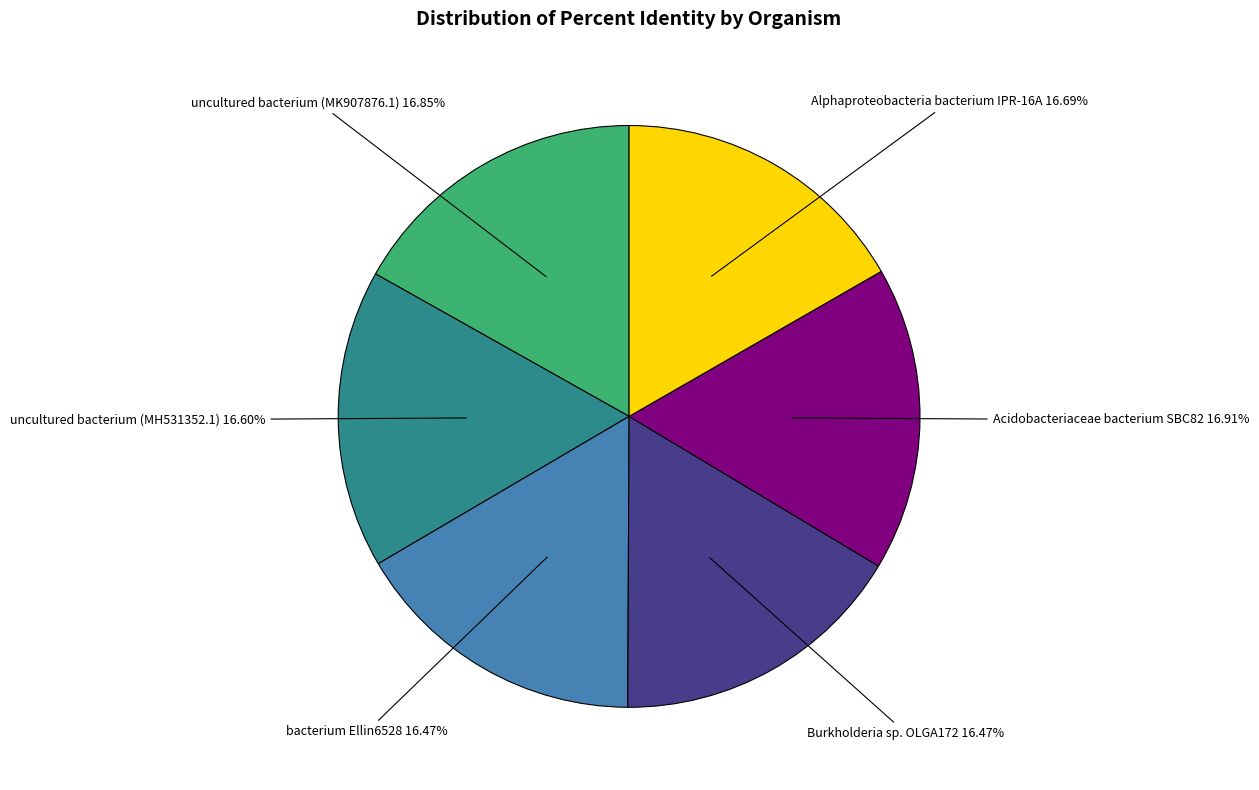

Is there a majority slice in this chart?

No